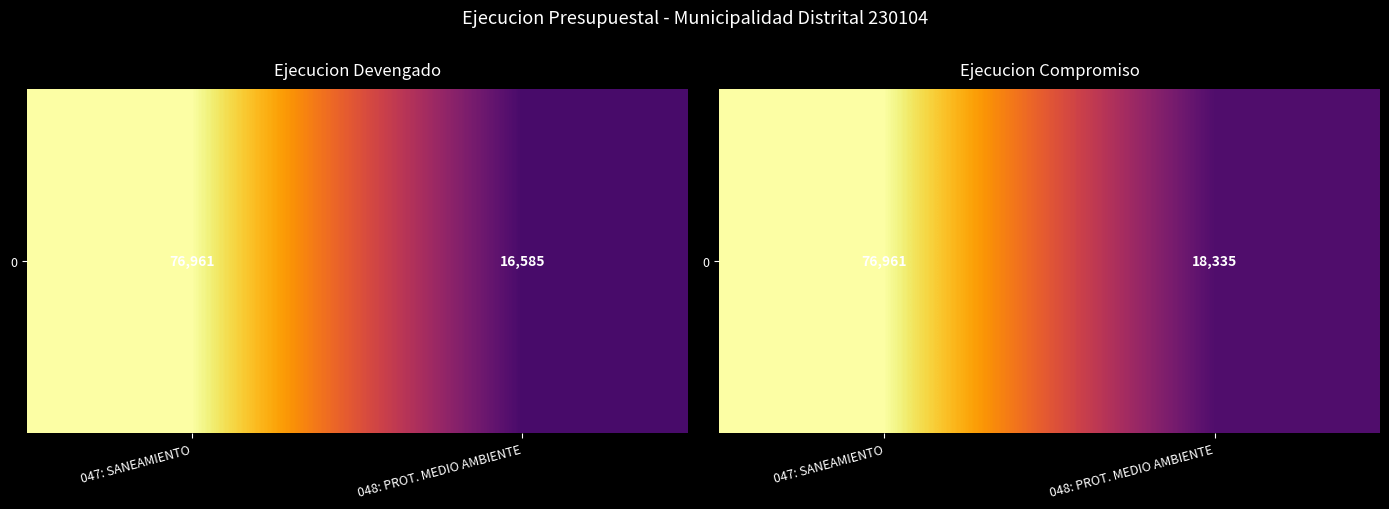

Which category has the highest value across all series?

047: SANEAMIENTO